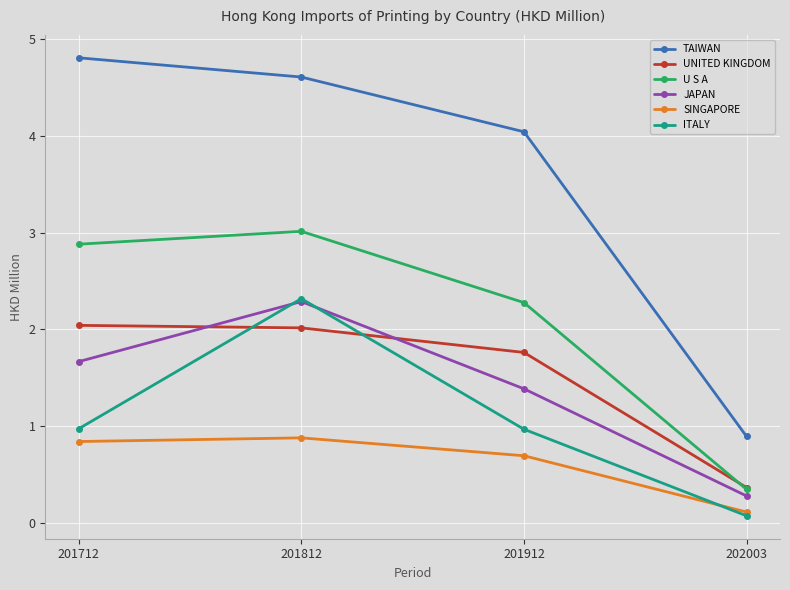

Which series changed the most between 201712 and 202003?

TAIWAN